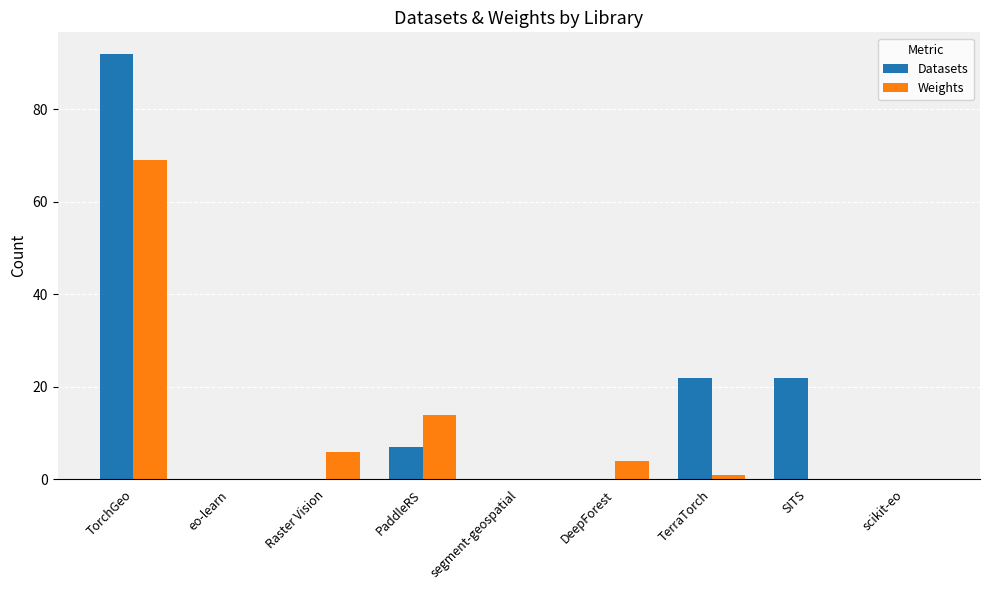

Reading right to left, list all the values displayed in this chart.

Datasets: scikit-eo=0	SITS=22	TerraTorch=22	DeepForest=0	segment-geospatial=0	PaddleRS=7	Raster Vision=0	eo-learn=0	TorchGeo=92
Weights: scikit-eo=0	SITS=0	TerraTorch=1	DeepForest=4	segment-geospatial=0	PaddleRS=14	Raster Vision=6	eo-learn=0	TorchGeo=69